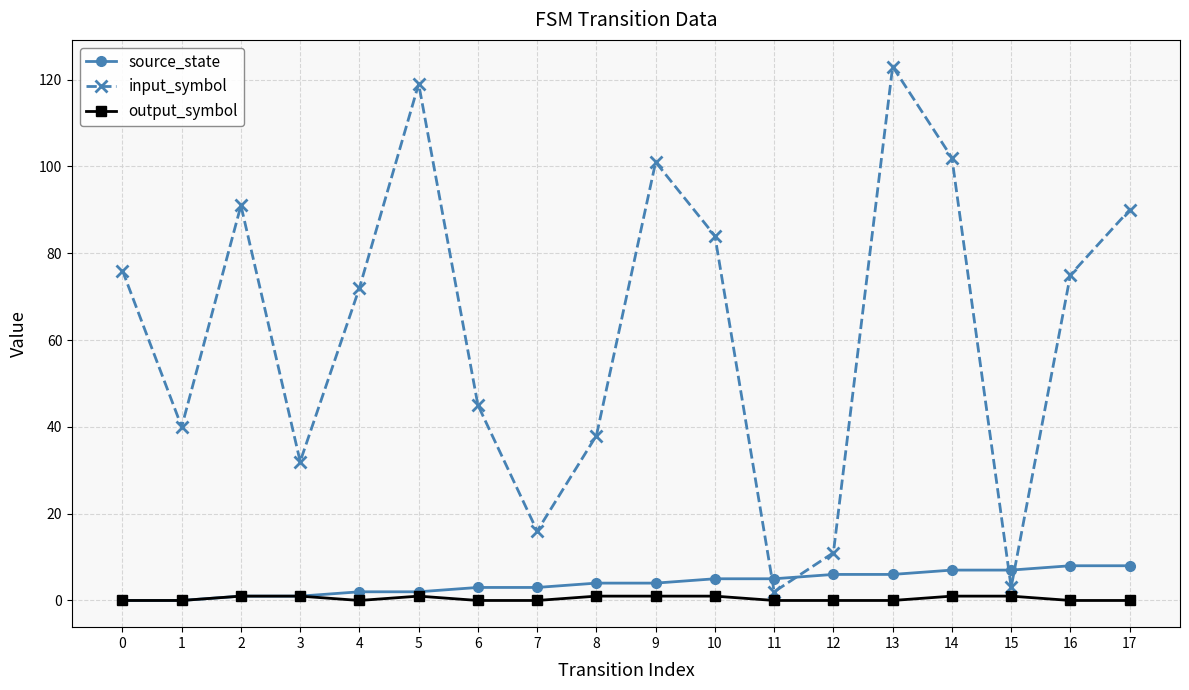

At which category does input_symbol reach its first local peak?

2